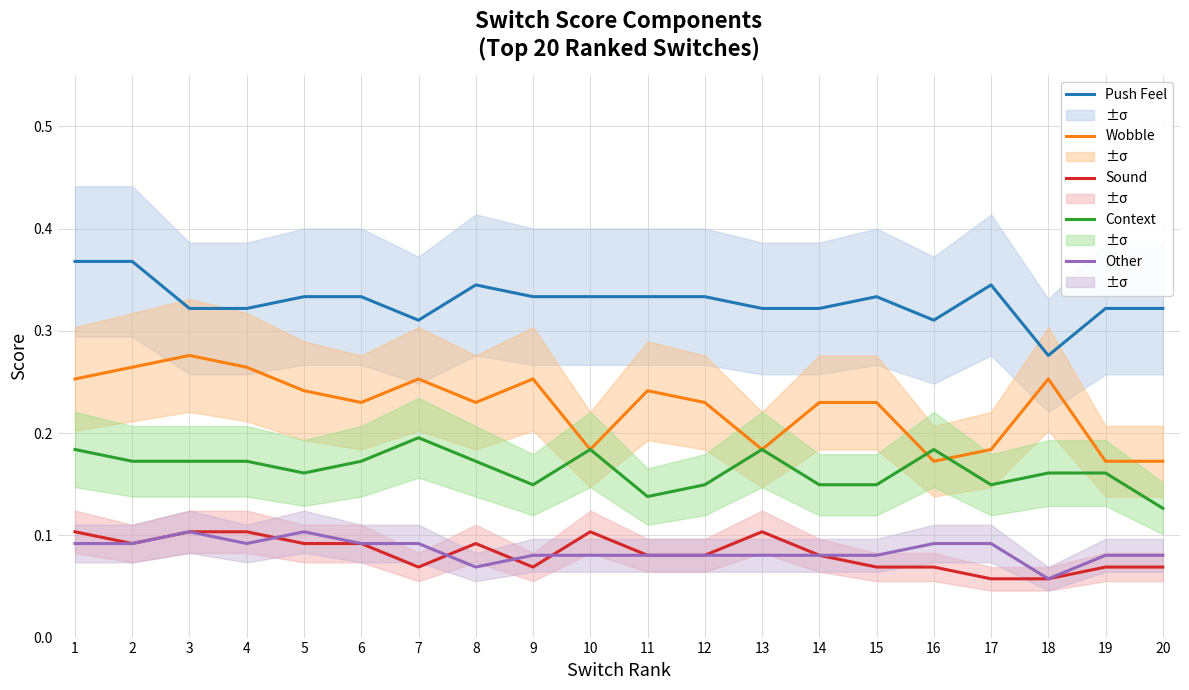

True or false: Context has more than 1 interior local peaks.

True